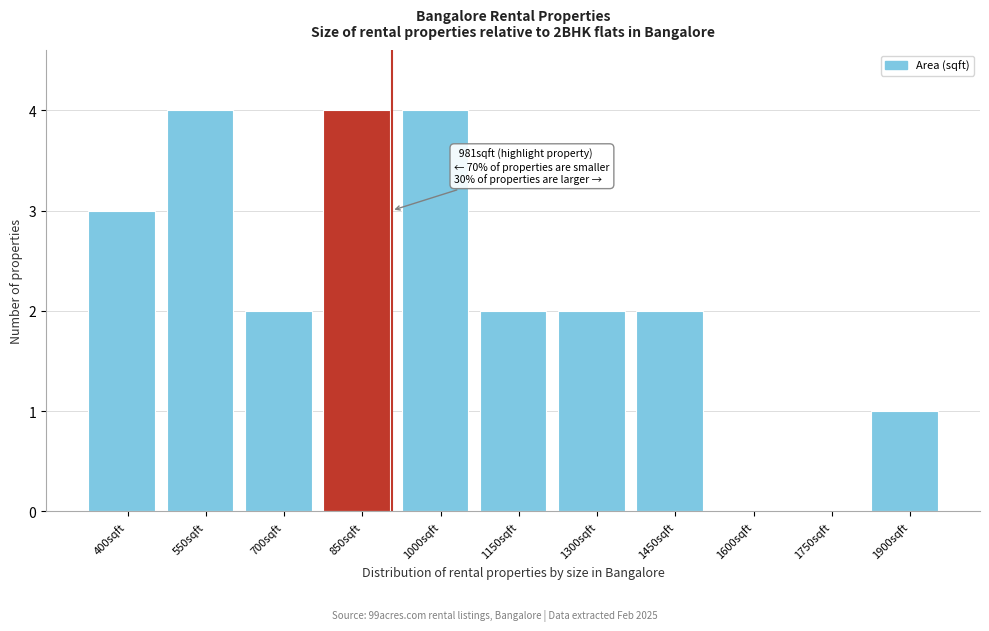

Reading left to right, what are all the values shown in this chart?

400sqft=3	550sqft=4	700sqft=2	850sqft=4	1000sqft=4	1150sqft=2	1300sqft=2	1450sqft=2	1600sqft=0	1750sqft=0	1900sqft=1